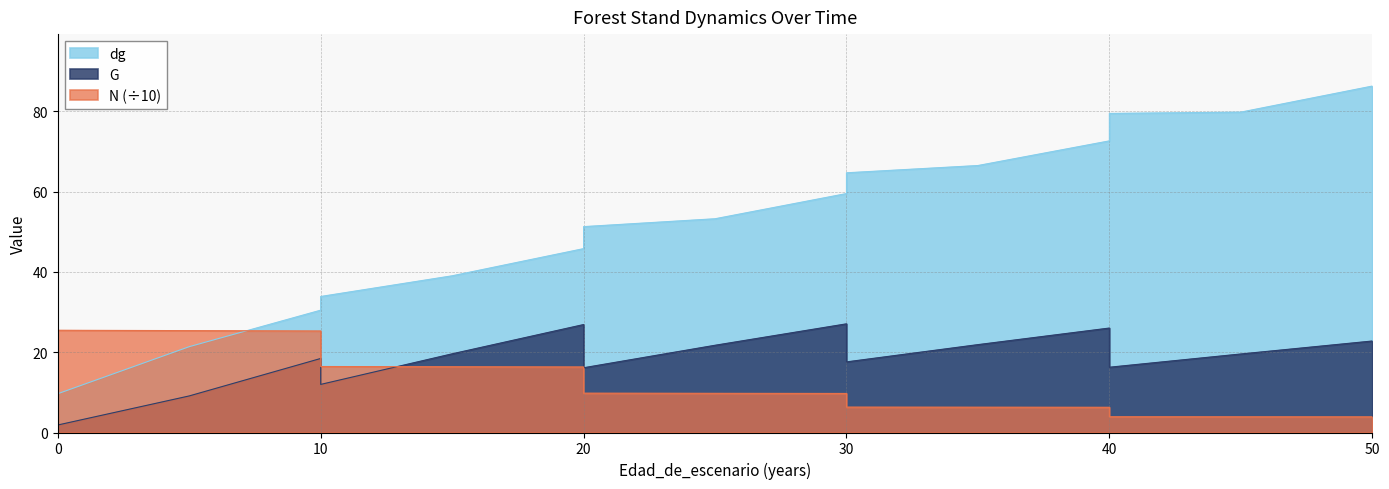

Is it true that G equals 1.9 at 0?

True